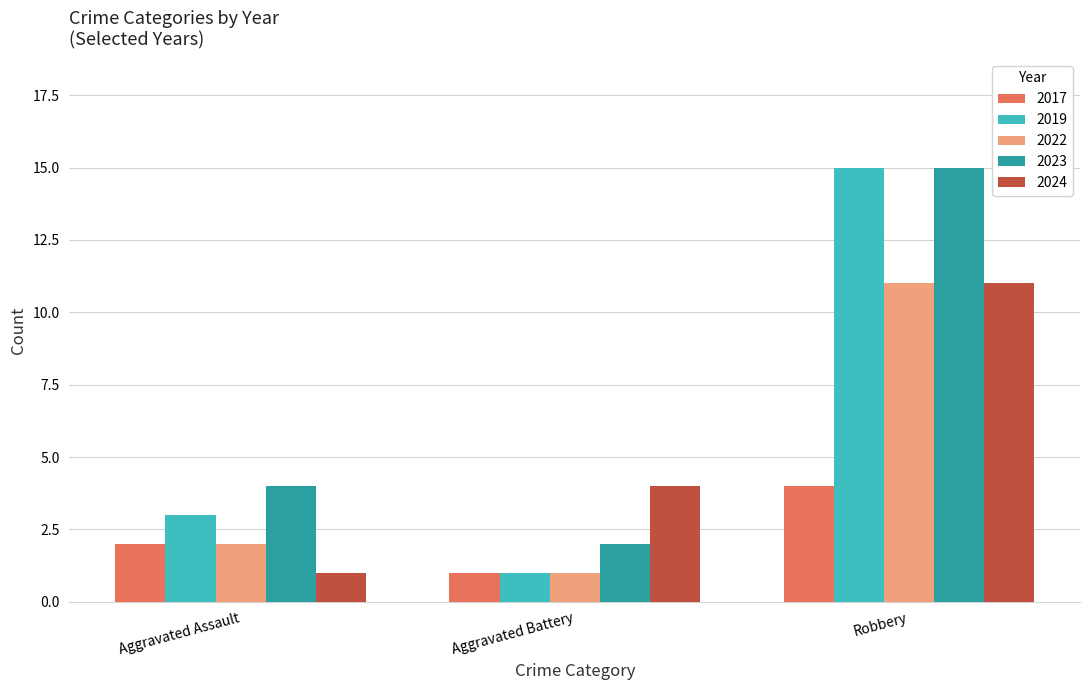

List the labels in order of 2017 value, smallest first.

Aggravated Battery, Aggravated Assault, Robbery